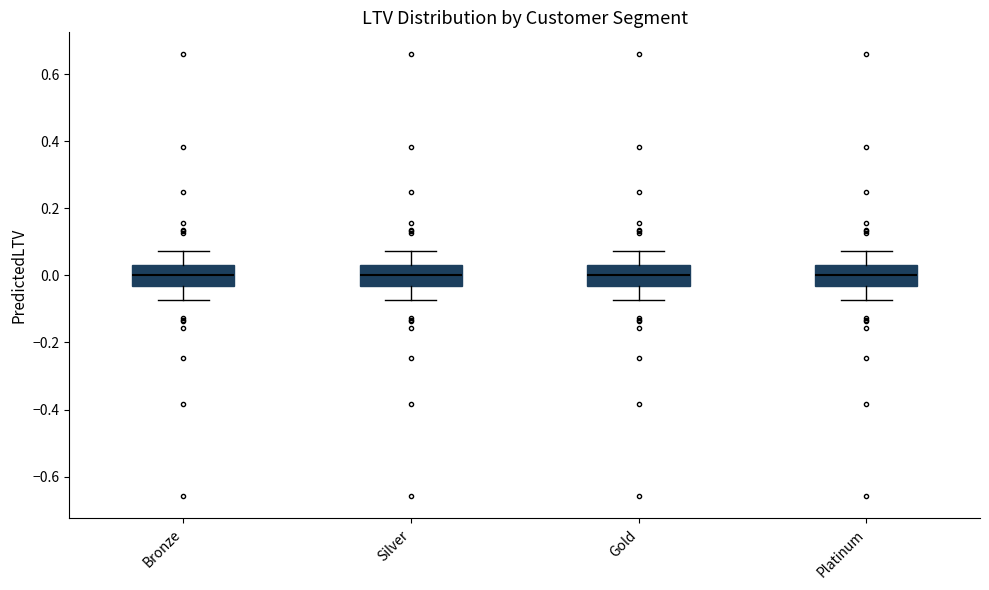

Reading left to right, transcribe this box plot: for each box, give where its median line is, the range the box spans, and where its two whiskers end, as read against the y-axis. The values are not printed on the chart, so give them approximately, as read against the axis.

Bronze: median 0.00, box -0.04 to 0.04, whiskers -0.08 to 0.08
Silver: median 0.00, box -0.04 to 0.04, whiskers -0.08 to 0.08
Gold: median 0.00, box -0.04 to 0.04, whiskers -0.08 to 0.08
Platinum: median 0.00, box -0.04 to 0.04, whiskers -0.08 to 0.08